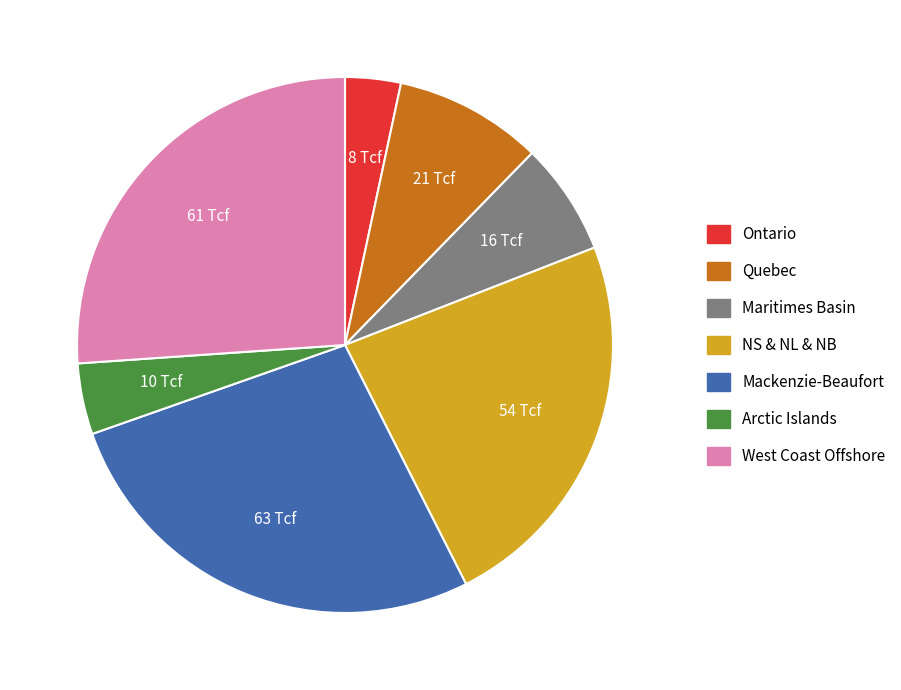

Is the sum of Mackenzie-Beaufort and Quebec greater than half?

No